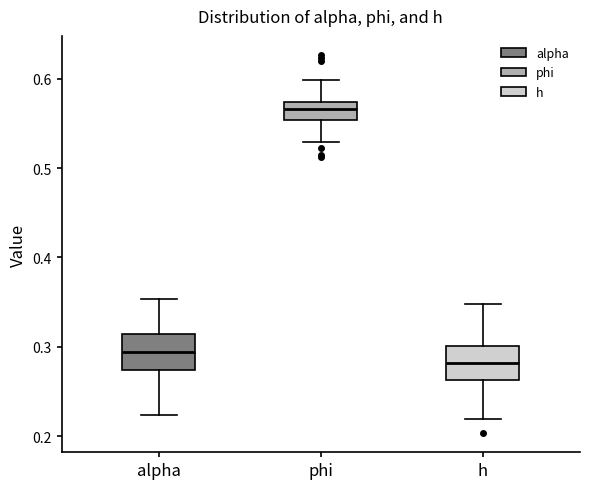

Reading left to right, transcribe this box plot: for each box, give where its median line is, the range the box spans, and where its two whiskers end, as read against the y-axis. The values are not printed on the chart, so give them approximately, as read against the axis.

alpha: median 0.29, box 0.27 to 0.31, whiskers 0.22 to 0.35
phi: median 0.57 (inside the box), box 0.55 to 0.57, whiskers 0.53 to 0.60
h: median 0.28, box 0.26 to 0.30, whiskers 0.22 to 0.35